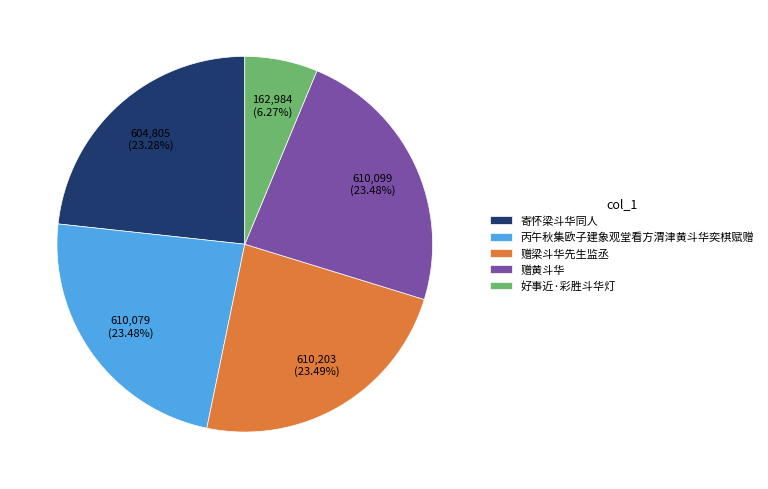

Do 好事近·彩胜斗华灯 and 丙午秋集欧子建象观堂看方渭津黄斗华奕棋赋赠 together represent more than half of the pie?

No